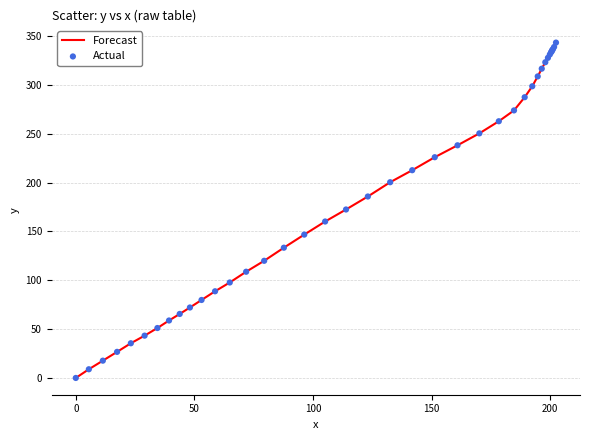

How many lines are shown in the chart?

1